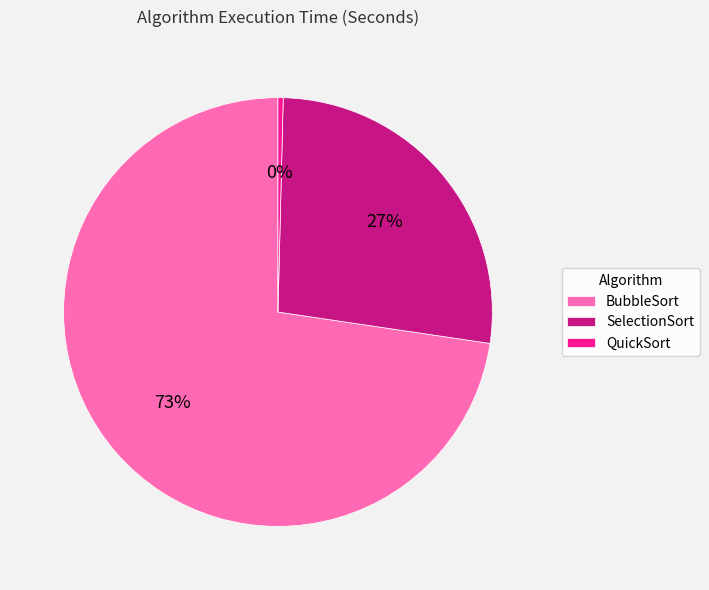

To the nearest percent, what is the combined percentage of SelectionSort and BubbleSort?

100%